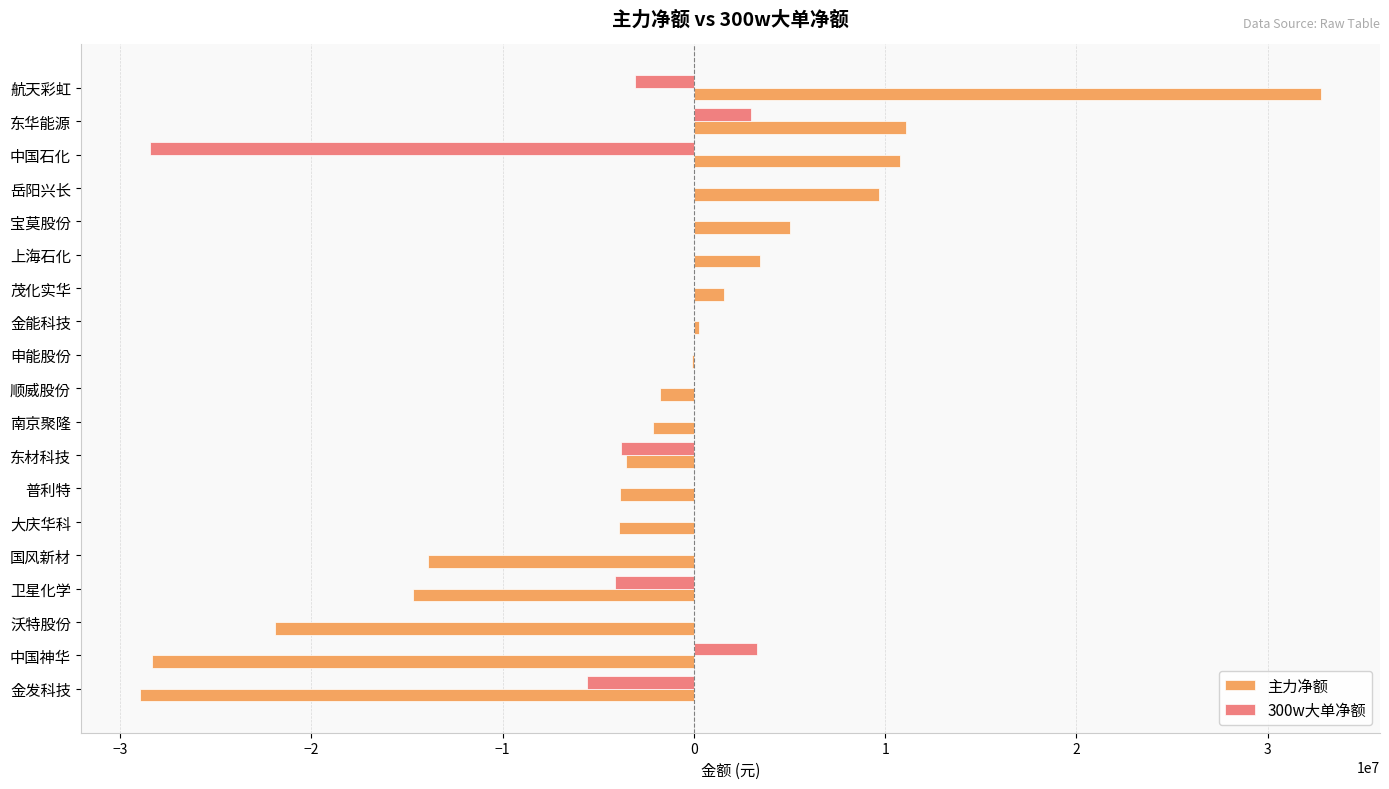

What is the total value across all series at 南京聚隆?

-2159743